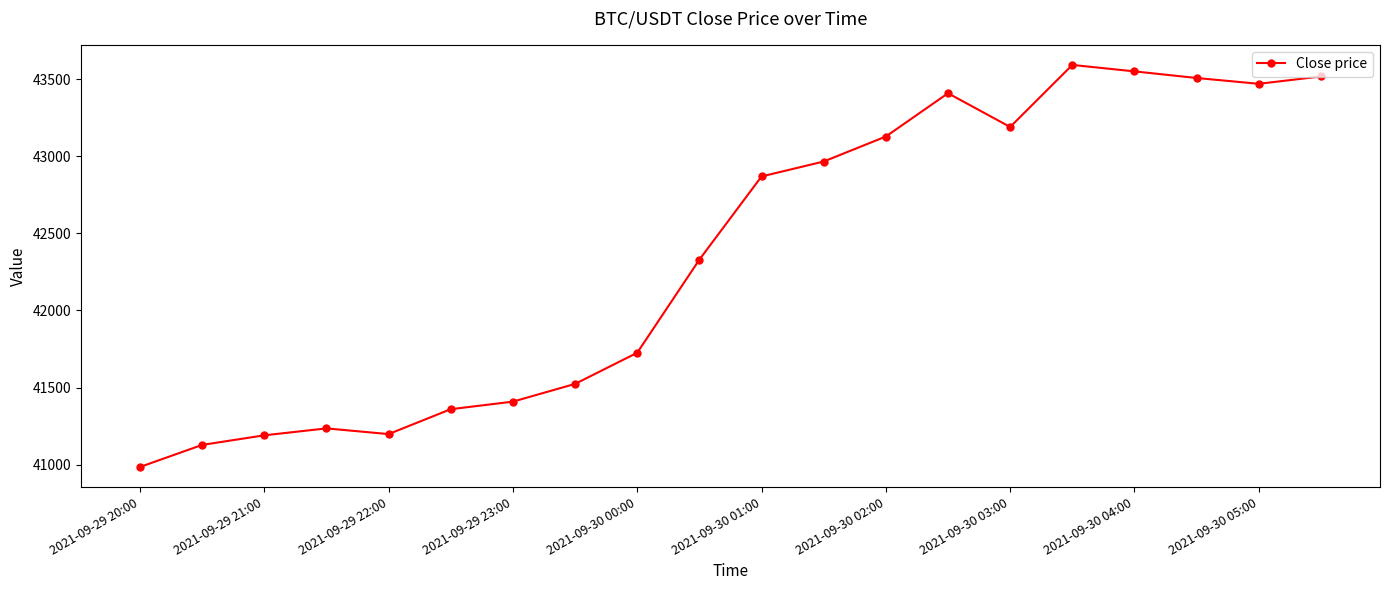

What is the value of the 5th point from the left?

41199.1